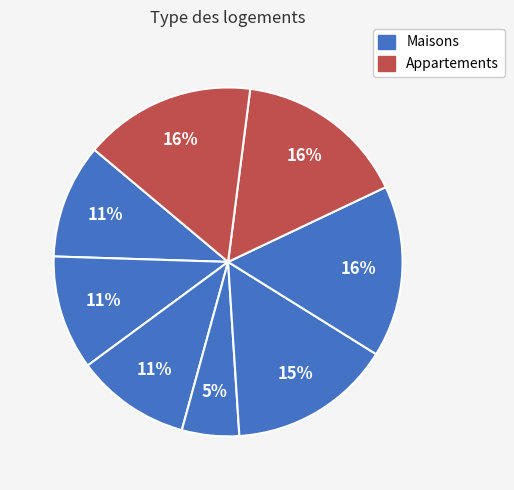

How many slices are in this pie chart?

8